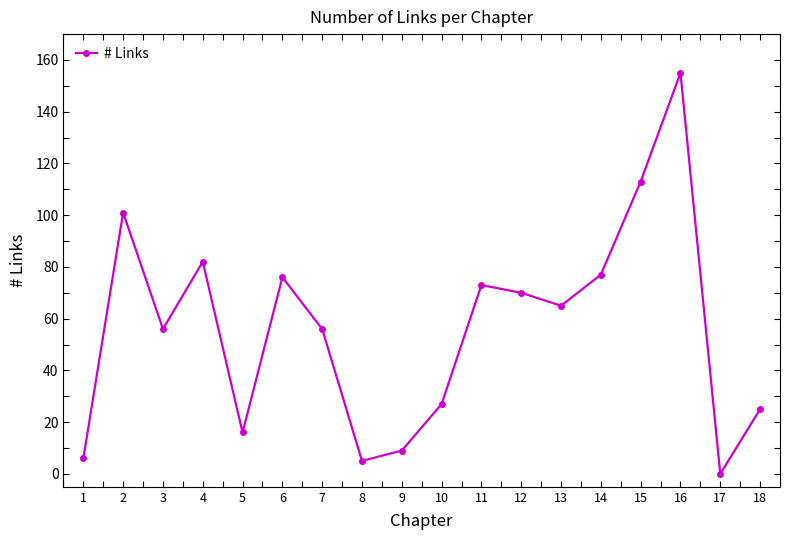

The value at 5 is 16. True or false?

True